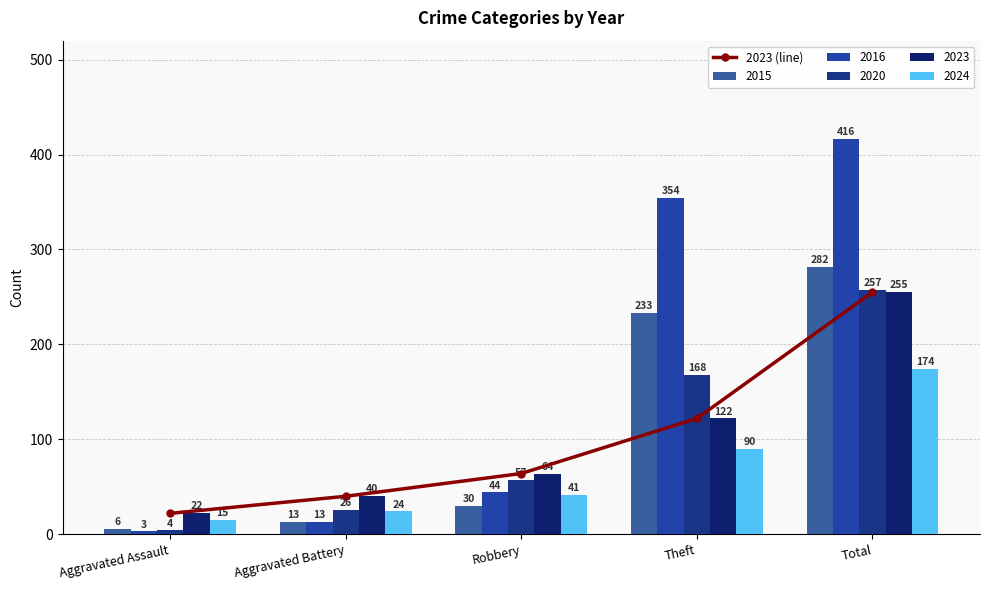

How many values in the 2020 series are below 57?

2